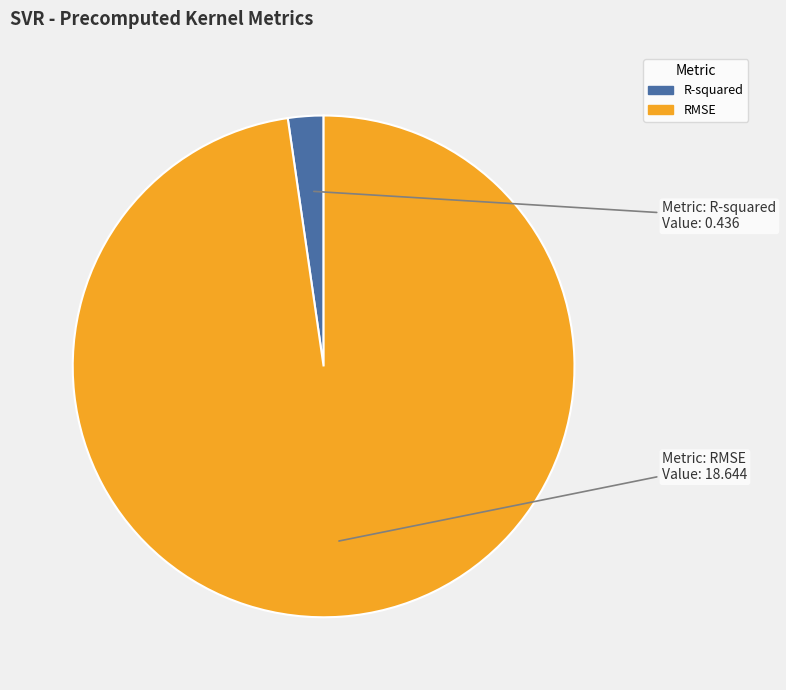

What is the smallest slice in the pie chart?

R-squared